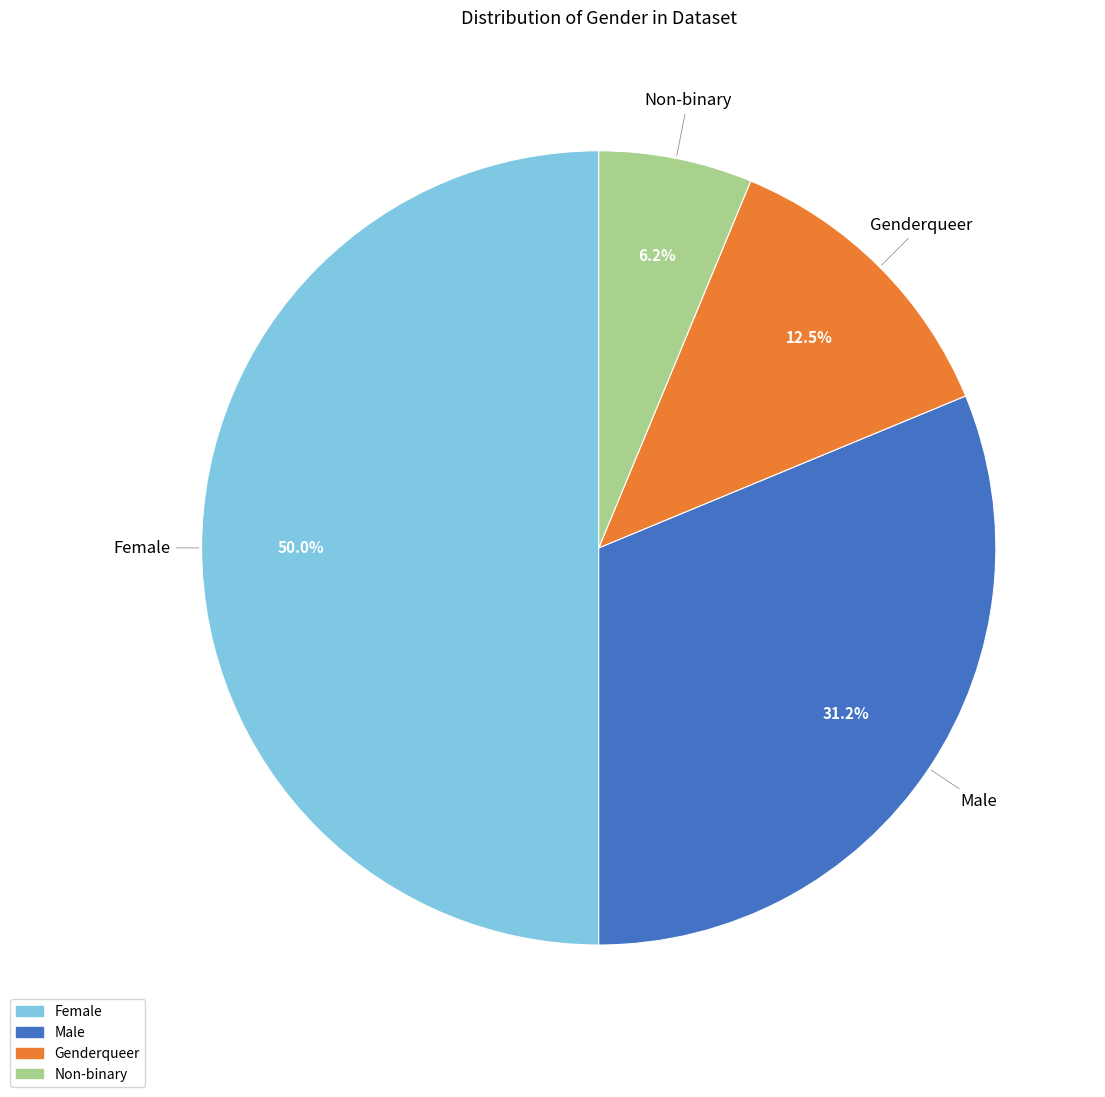

Count the number of slices in the pie.

4